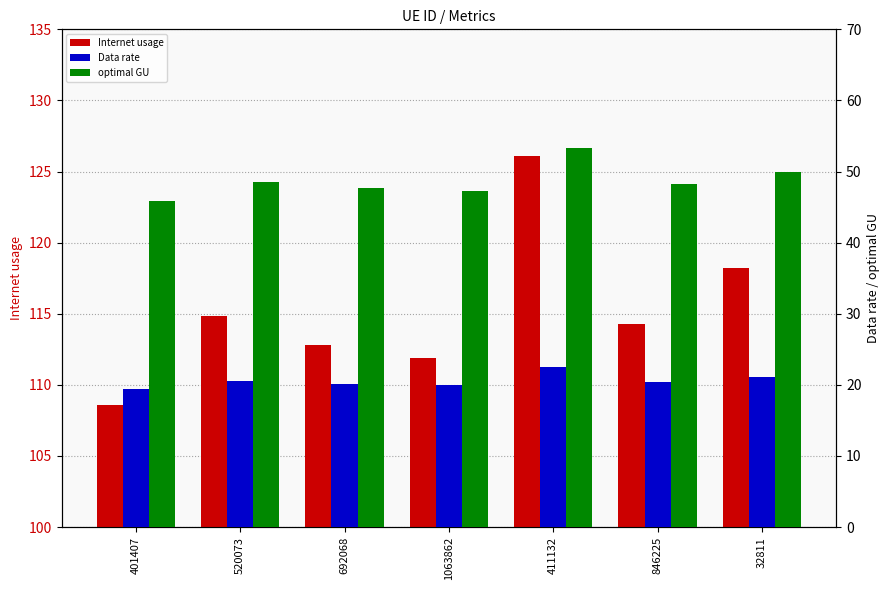

What is the approximate value of Internet usage at 32811?

118.2